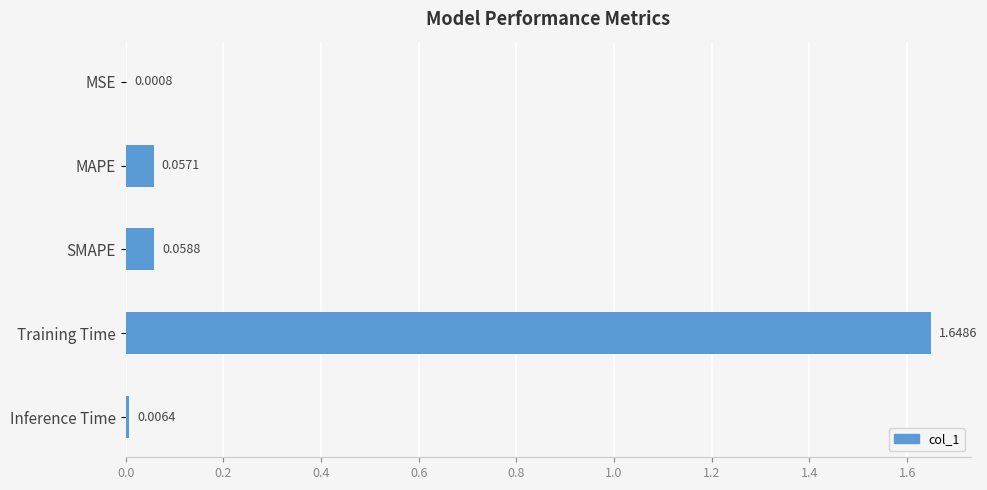

At which label is the value closest to 0?

MSE